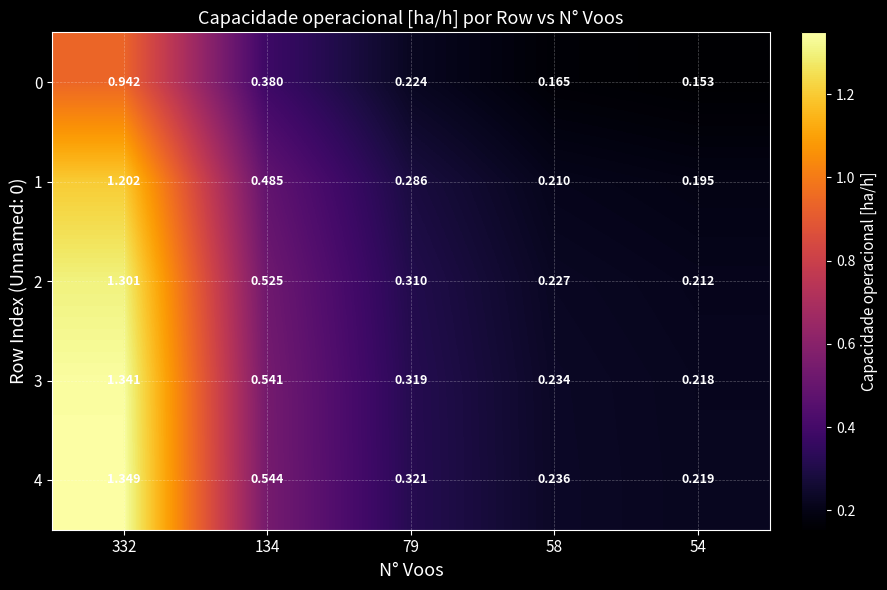

Is the value of 0 at 134 greater than the value of 2 at 134?

No